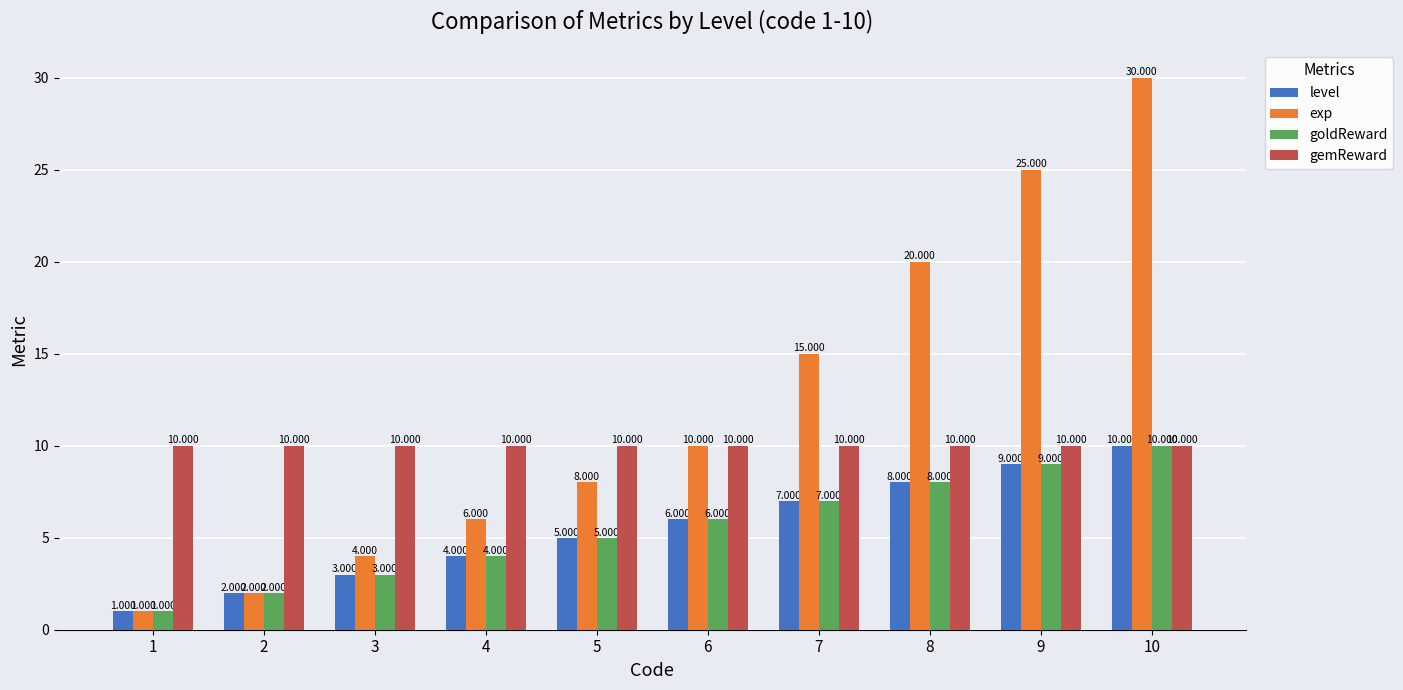

Reading left to right, extract all data points from this chart.

level: 1=1	2=2	3=3	4=4	5=5	6=6	7=7	8=8	9=9	10=10
exp: 1=1	2=2	3=4	4=6	5=8	6=10	7=15	8=20	9=25	10=30
goldReward: 1=1	2=2	3=3	4=4	5=5	6=6	7=7	8=8	9=9	10=10
gemReward: 1=10	2=10	3=10	4=10	5=10	6=10	7=10	8=10	9=10	10=10